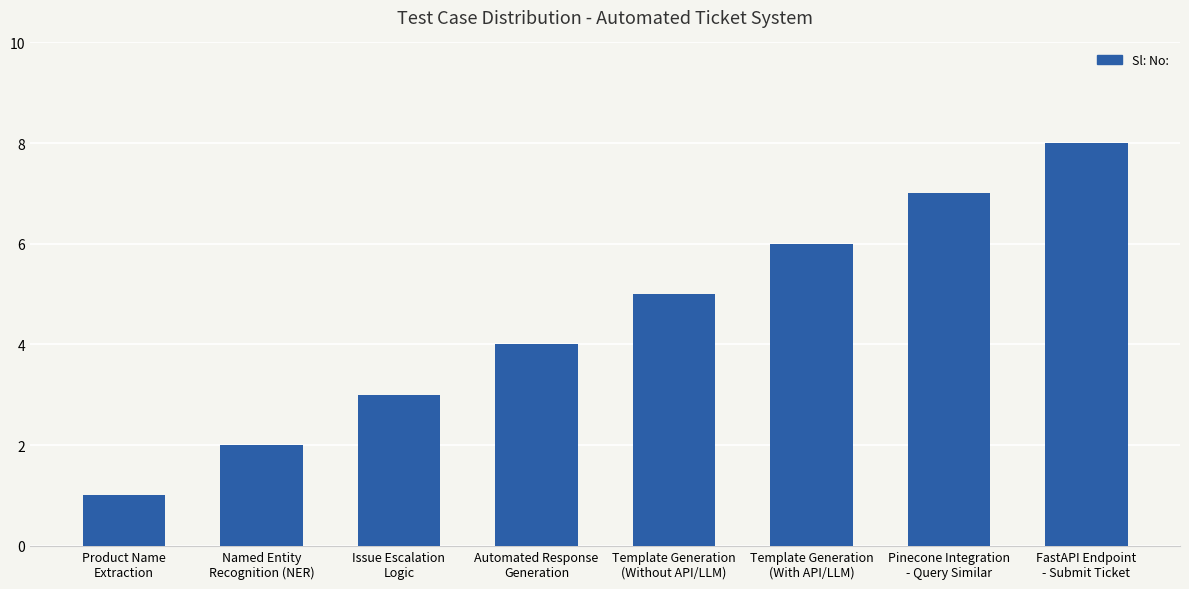

Rank the categories by value from highest to lowest.

FastAPI Endpoint
- Submit Ticket, Pinecone Integration
- Query Similar, Template Generation
(With API/LLM), Template Generation
(Without API/LLM), Automated Response
Generation, Issue Escalation
Logic, Named Entity
Recognition (NER), Product Name
Extraction